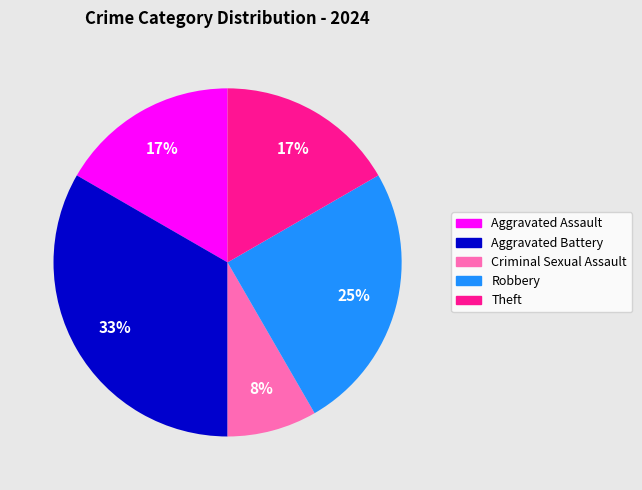

Does any single category account for the majority?

No